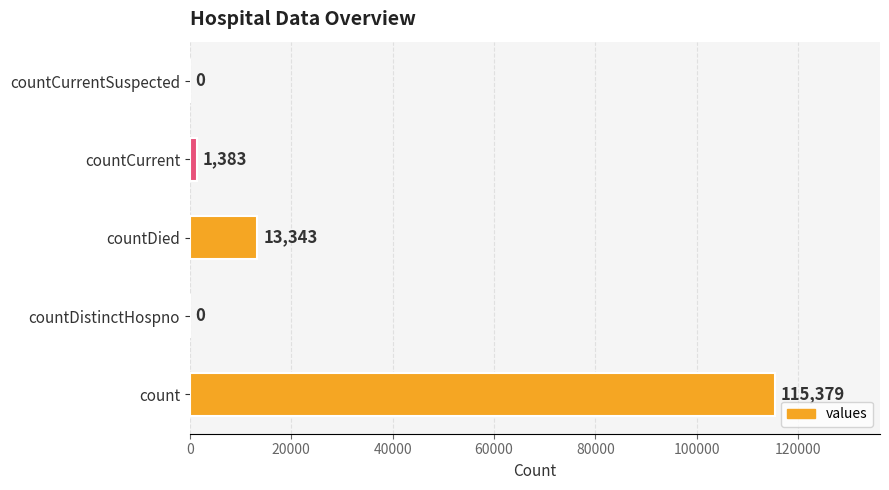

How many categories are shown in the chart?

5